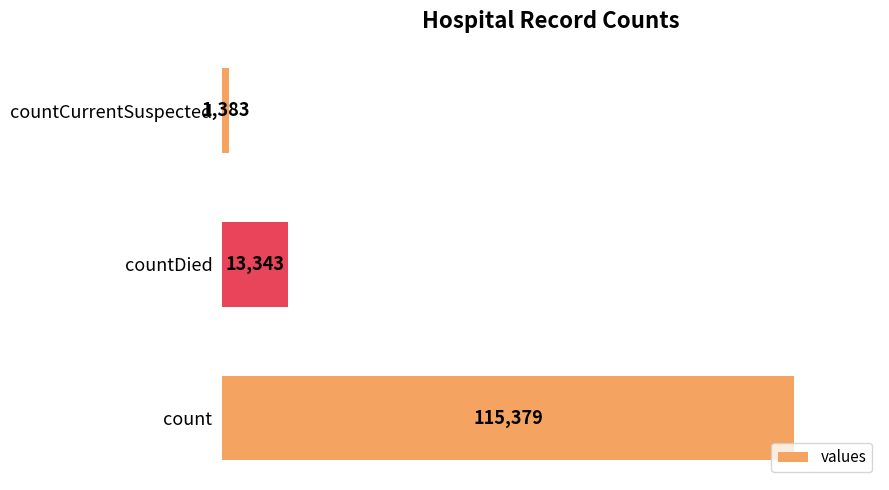

What is the greatest value displayed?

115379